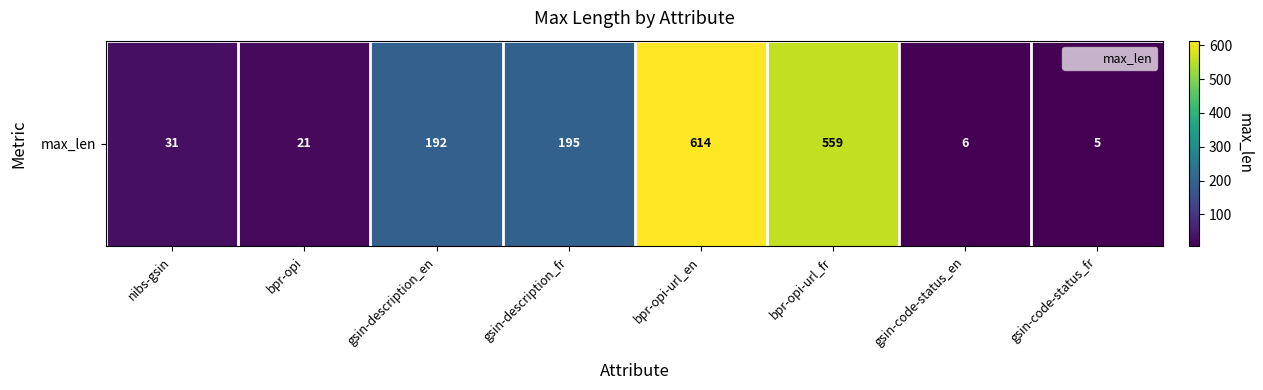

Is it true that the value at gsin-code-status_en is 6?

True